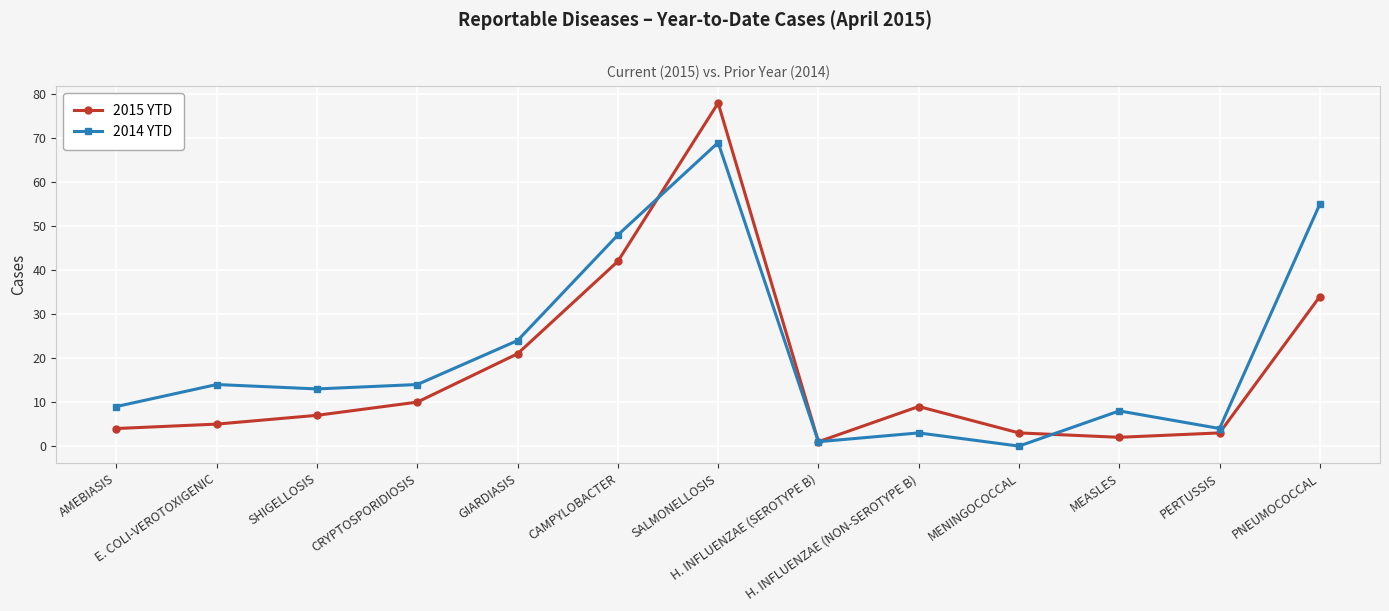

What is the greatest value displayed?

78